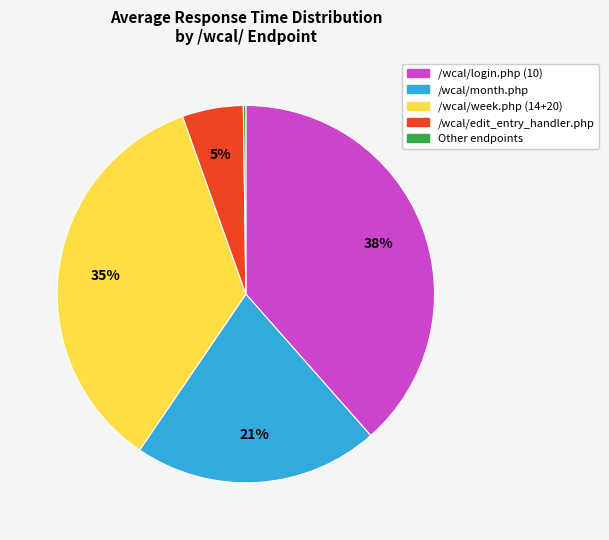

Is there any slice that represents more than half of the pie?

No